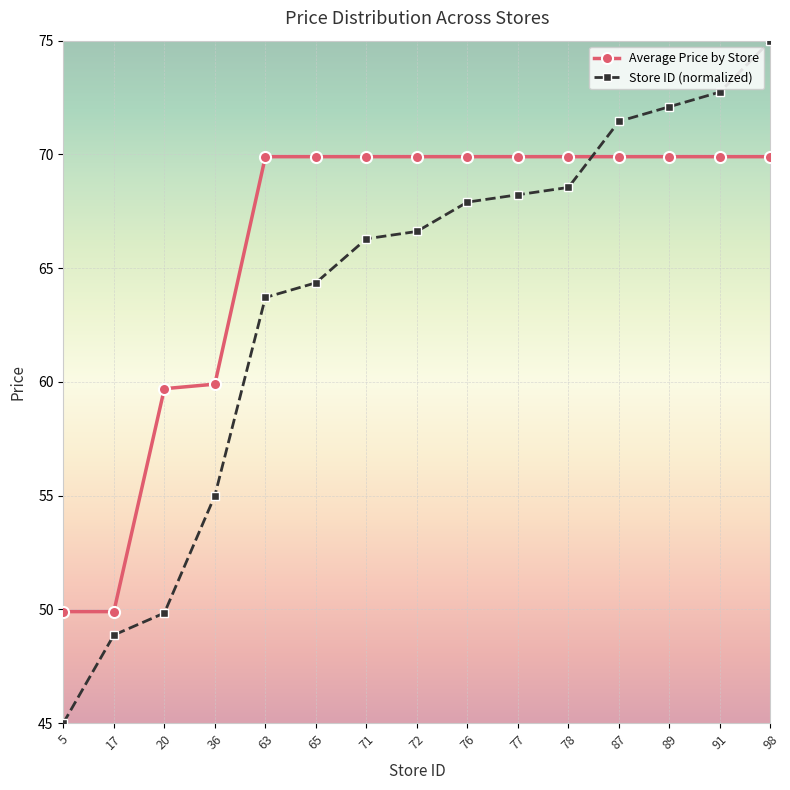

How many lines are shown in the chart?

2